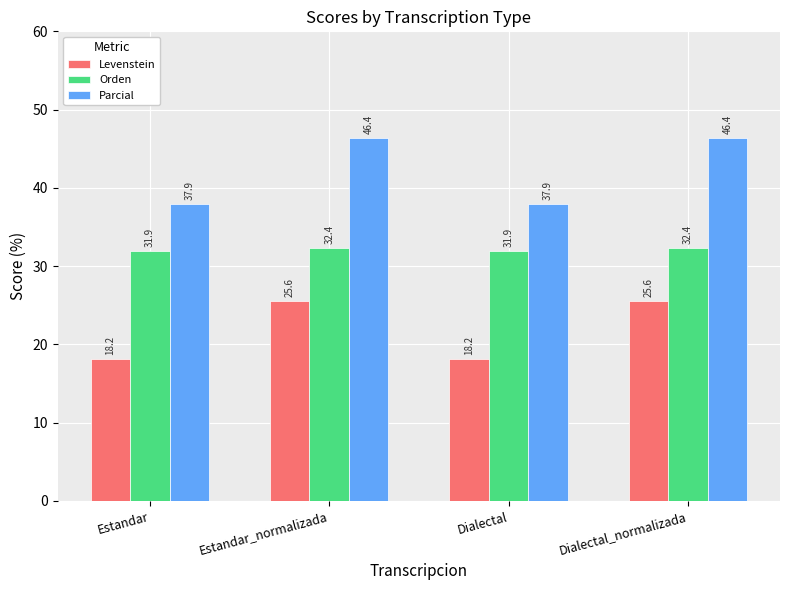

Count the number of categories in the chart.

4